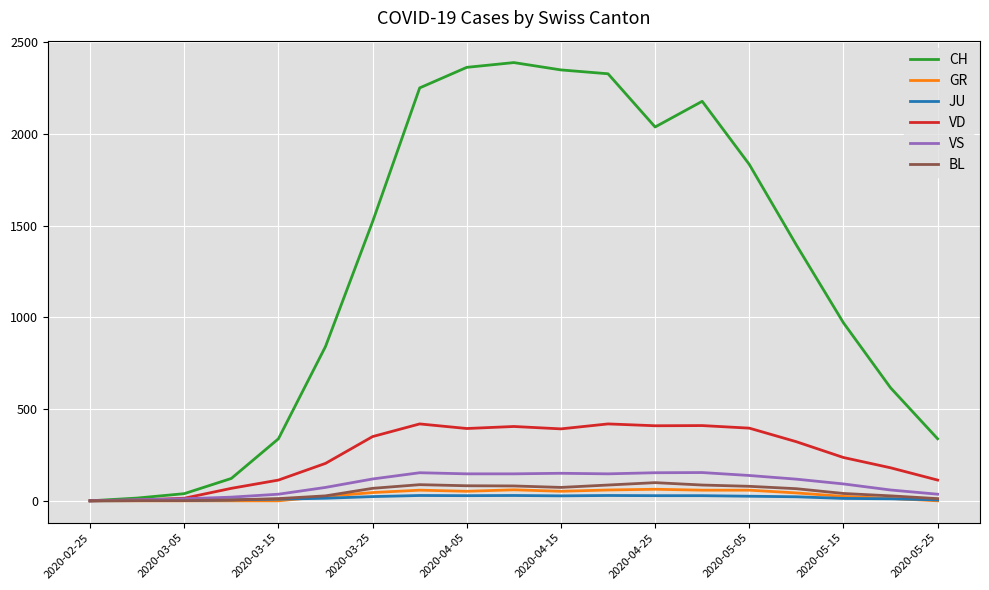

Count the number of categories in the chart.

19